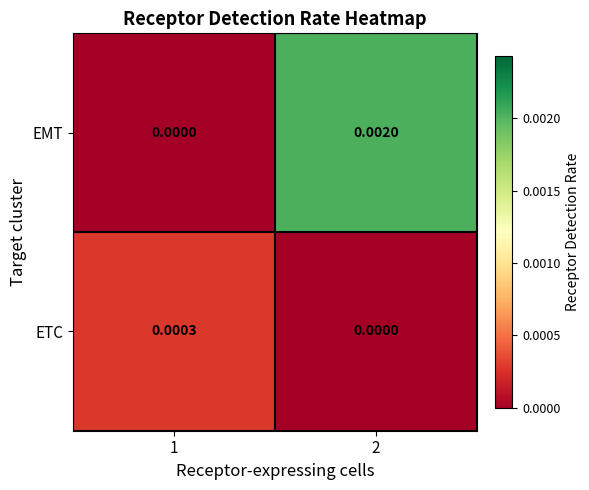

Which series has the largest total across all categories?

EMT